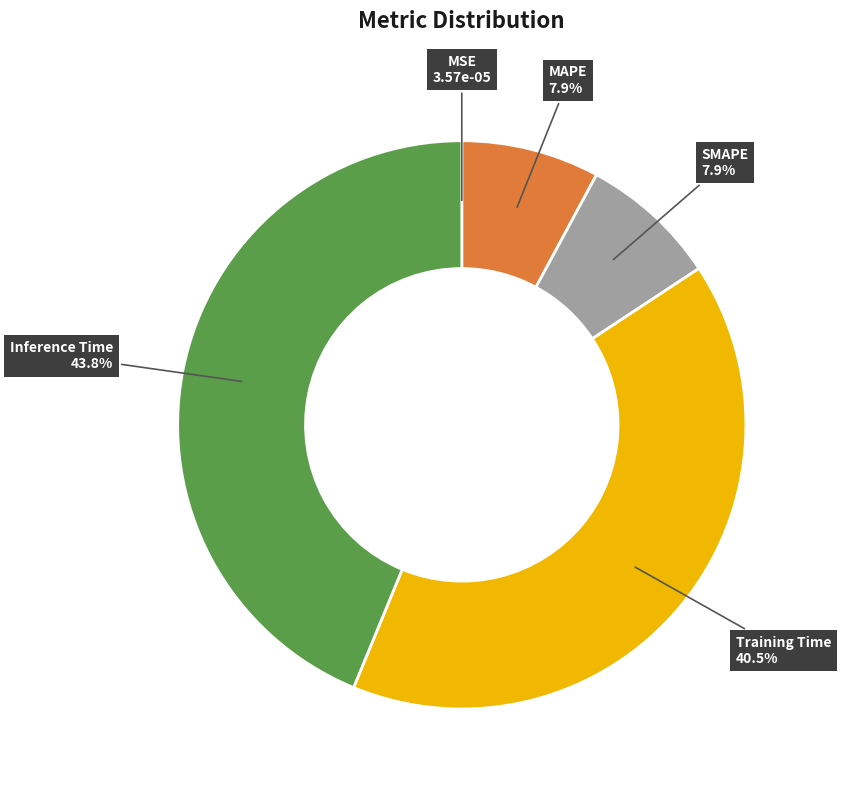

Which category has the biggest portion of the pie?

Inference Time